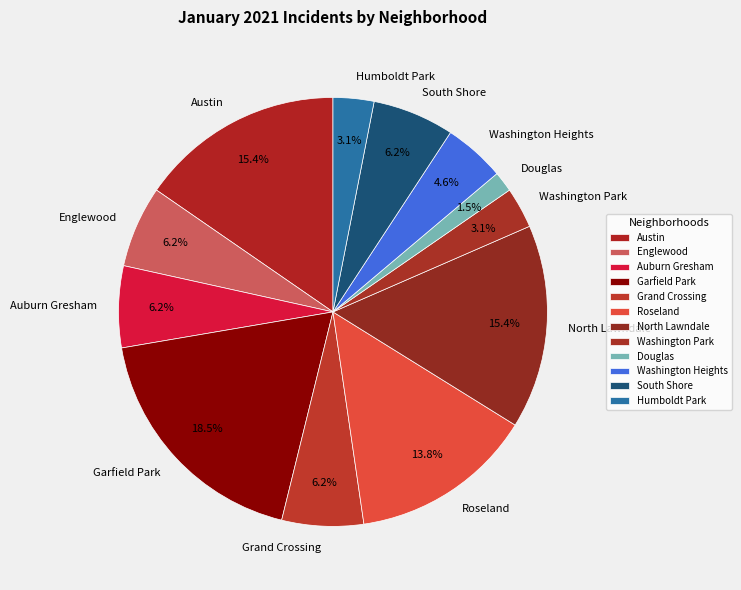

Is Englewood the majority of the pie?

No